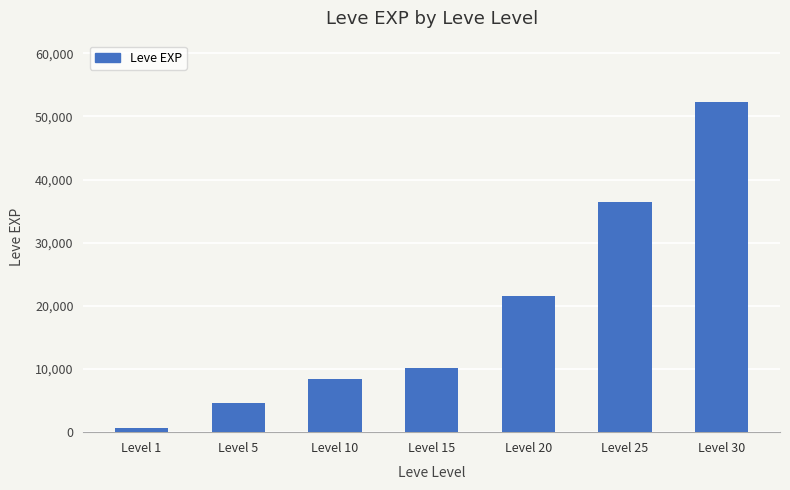

Are the bars grouped side by side (vs. stacked)?

No